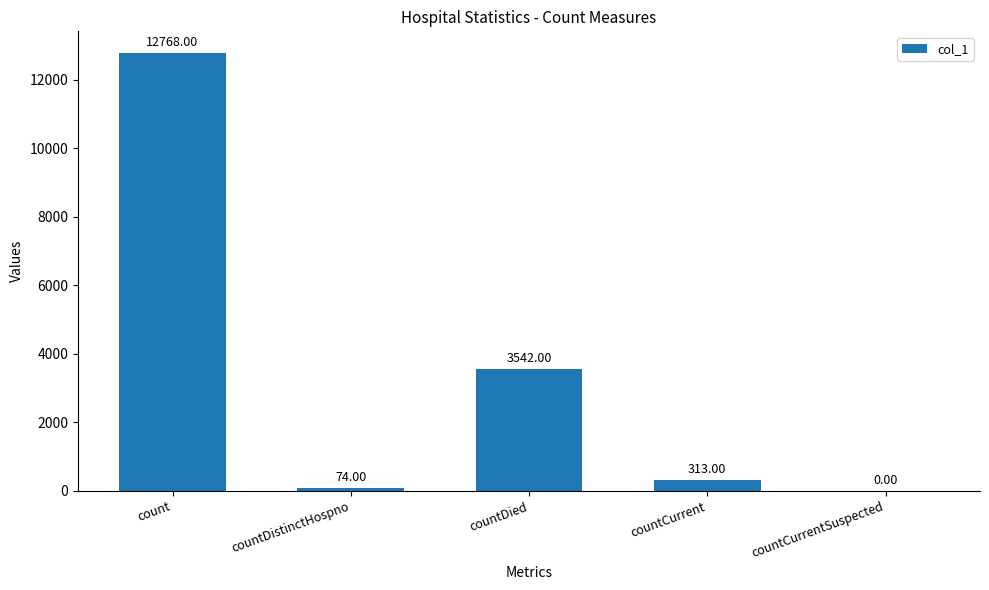

Reading left to right, transcribe all the data shown in this chart.

count=12768	countDistinctHospno=74	countDied=3542	countCurrent=313	countCurrentSuspected=0